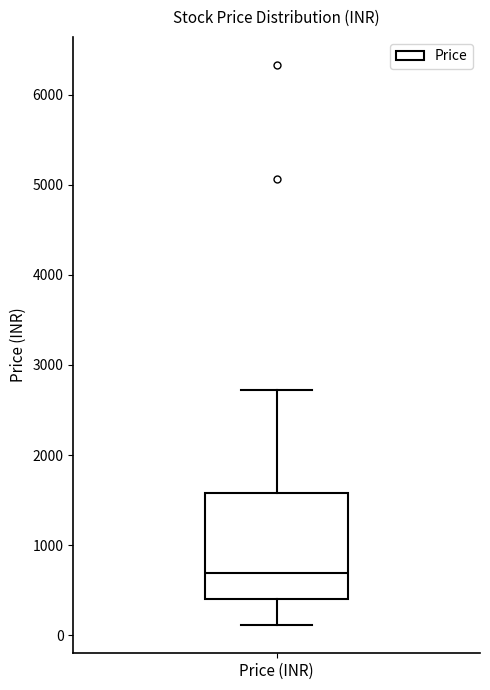

Transcribe this box plot: give where the median line is, the range the box spans, and where the two whiskers end, as read against the y-axis. The values are not printed on the chart, so give them approximately, as read against the axis.

median 700, box 400 to 1600, whiskers 100 to 2700